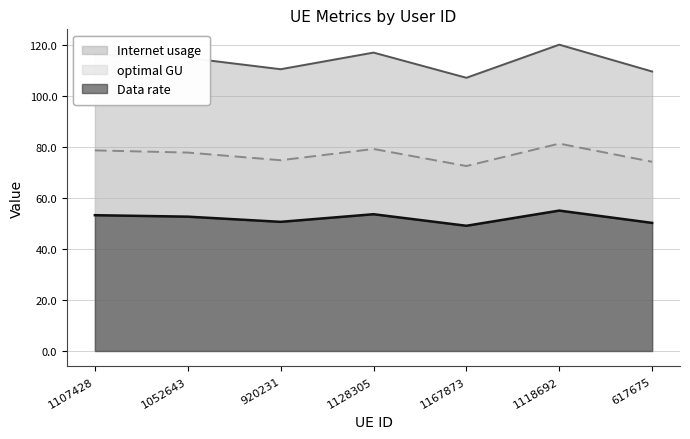

Reading left to right, what are all the values shown in this chart?

Internet usage: 1107428=116.4	1052643=115.1	920231=110.7	1128305=117.2	1167873=107.3	1118692=120.3	617675=109.8
Data rate: 1107428=78.8	1052643=77.9	920231=74.9	1128305=79.3	1167873=72.6	1118692=81.4	617675=74.3
optimal GU: 1107428=53.3	1052643=52.8	920231=50.7	1128305=53.7	1167873=49.2	1118692=55.1	617675=50.3